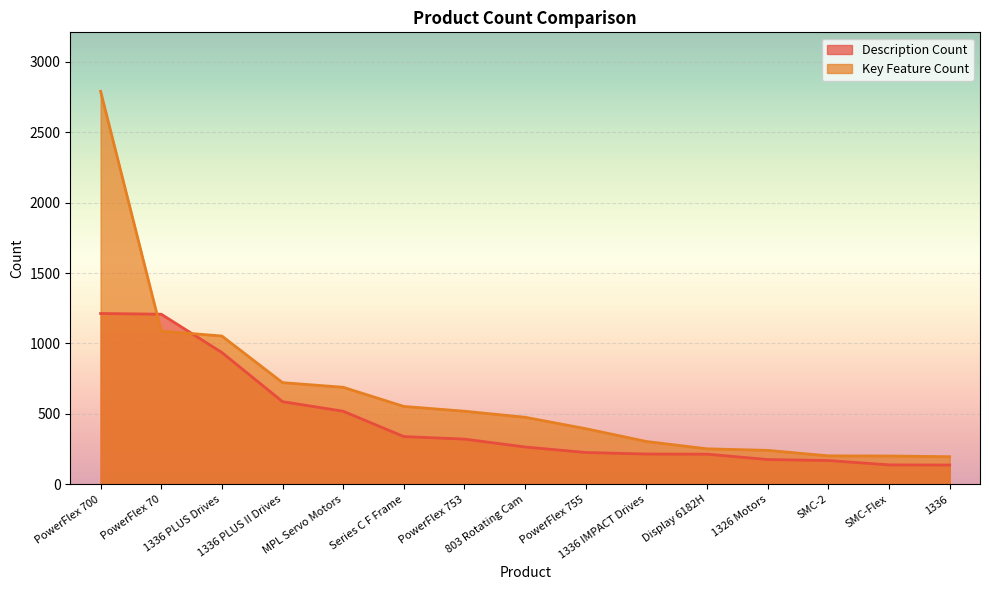

Reading left to right, extract all data points from this chart.

Description Count: 1213	1208	936	587	519	339	321	265	226	215	214	176	169	138	137
Key Feature Count: 2791	1088	1053	722	689	553	519	476	395	304	252	241	202	201	196